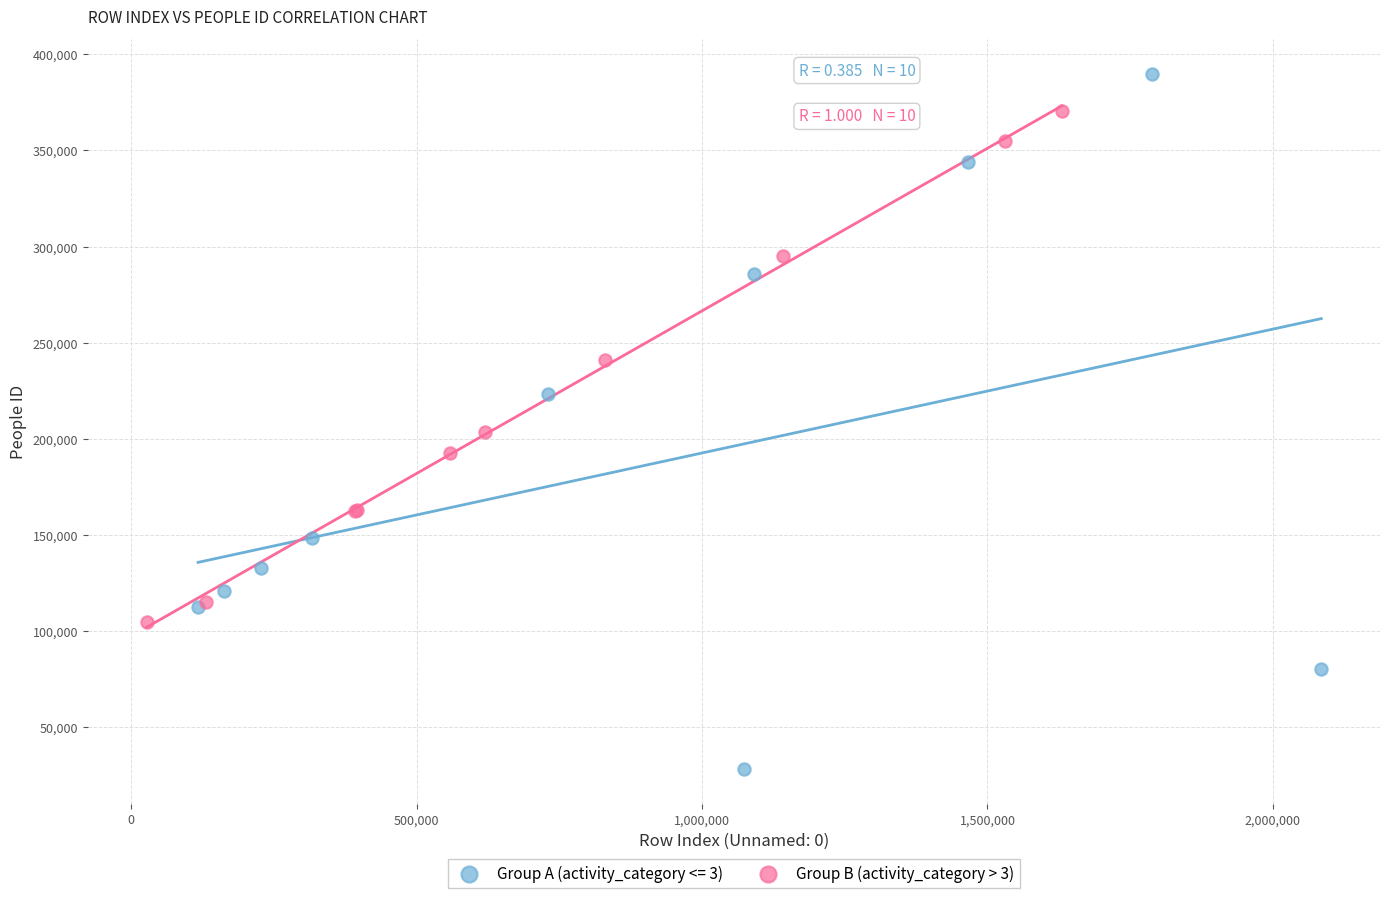

Which series has the largest Y range (max minus min)?

Group A (activity_category <= 3)